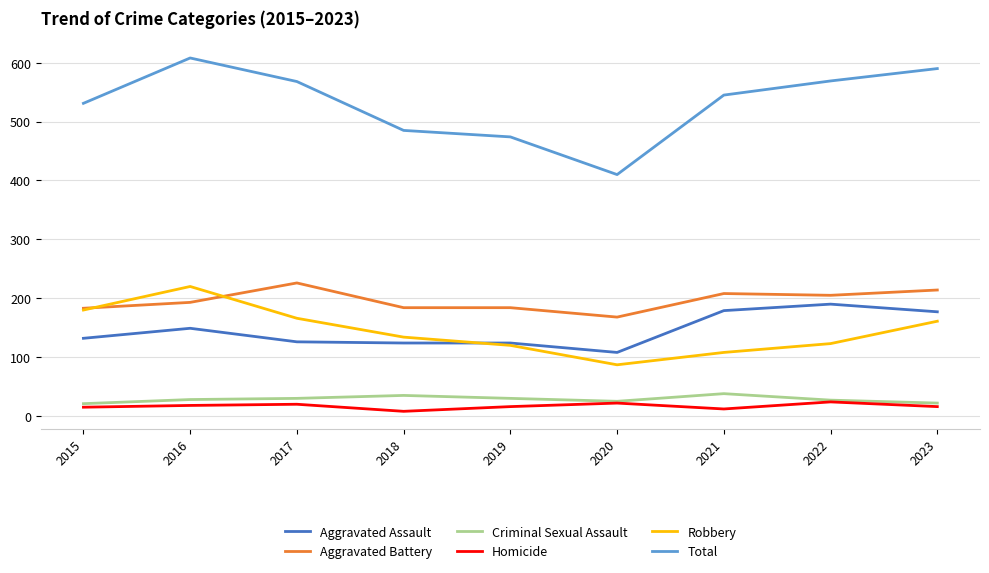

True or false: Total and Aggravated Battery intersect in this chart.

False